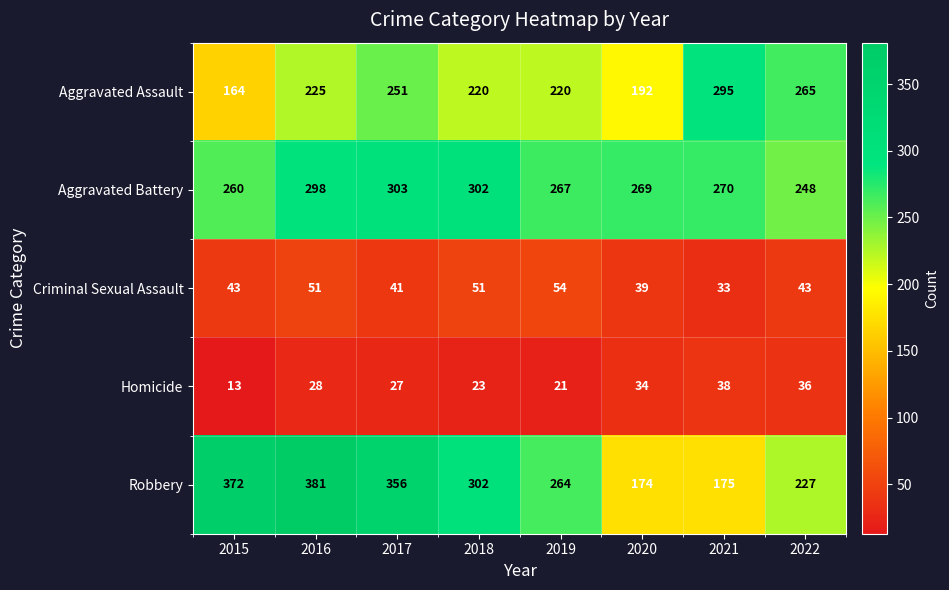

Rank the series at 2015 from lowest to highest value.

Homicide, Criminal Sexual Assault, Aggravated Assault, Aggravated Battery, Robbery